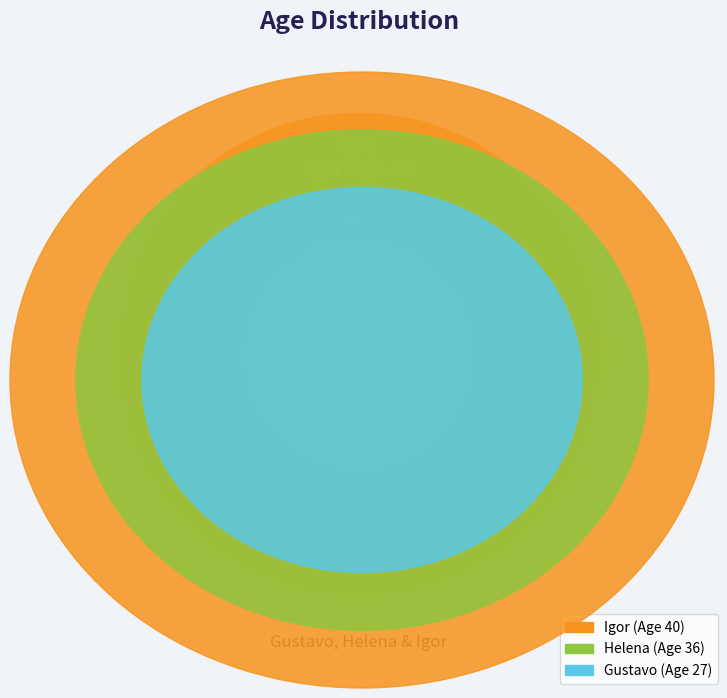

Is Helena the majority of the pie?

No